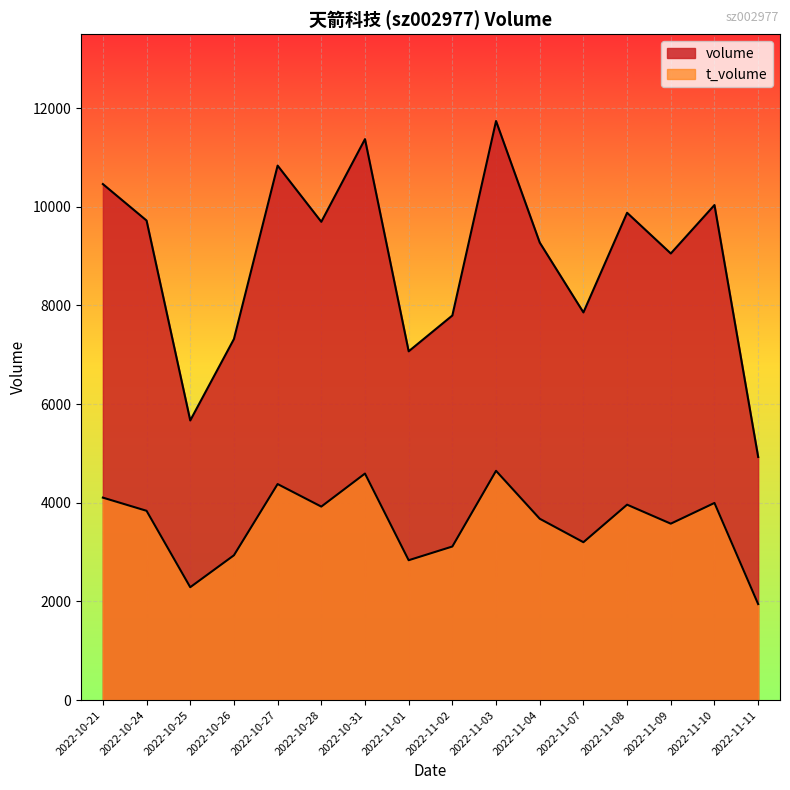

What is the highest value of the t_volume series?

4647